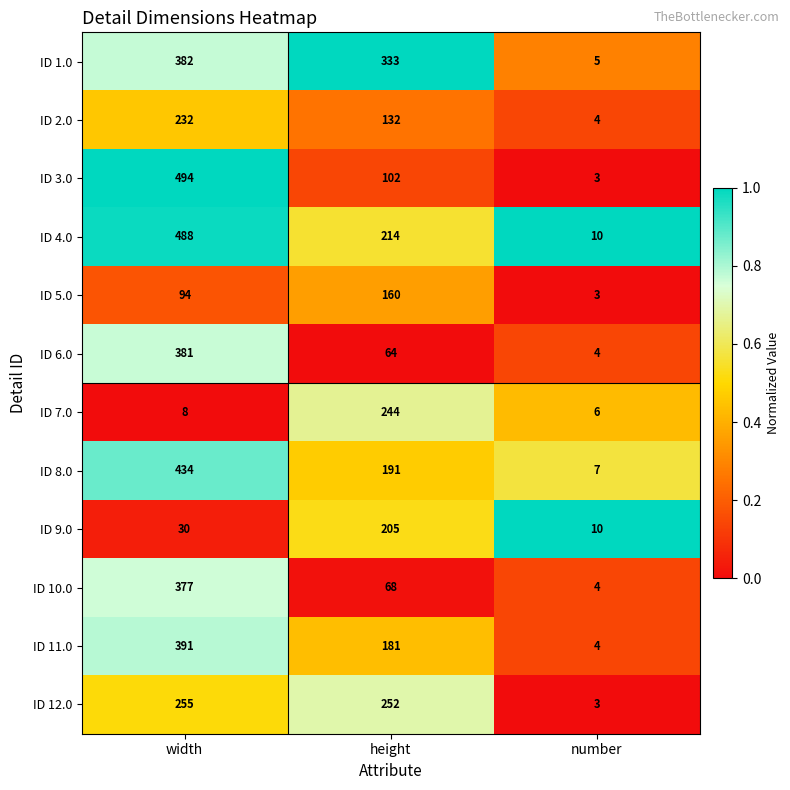

What is the approximate value of ID 6.0 at width, to the nearest 50?

400